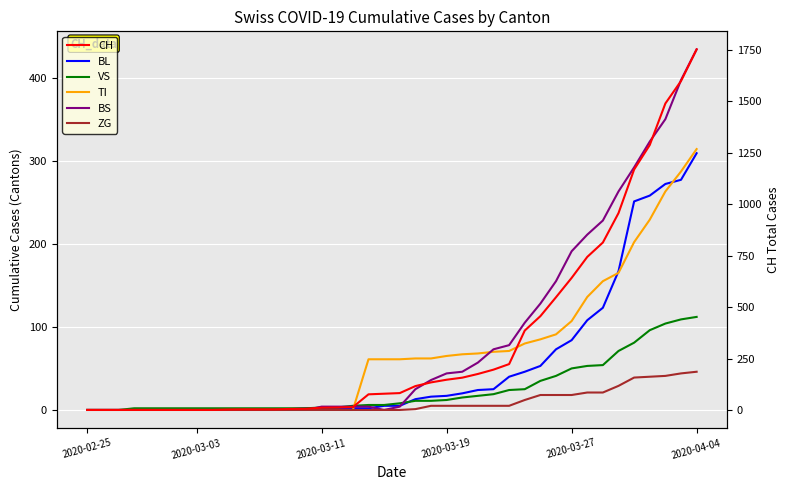

After their last crossing, which series has the higher values: TI or VS?

TI